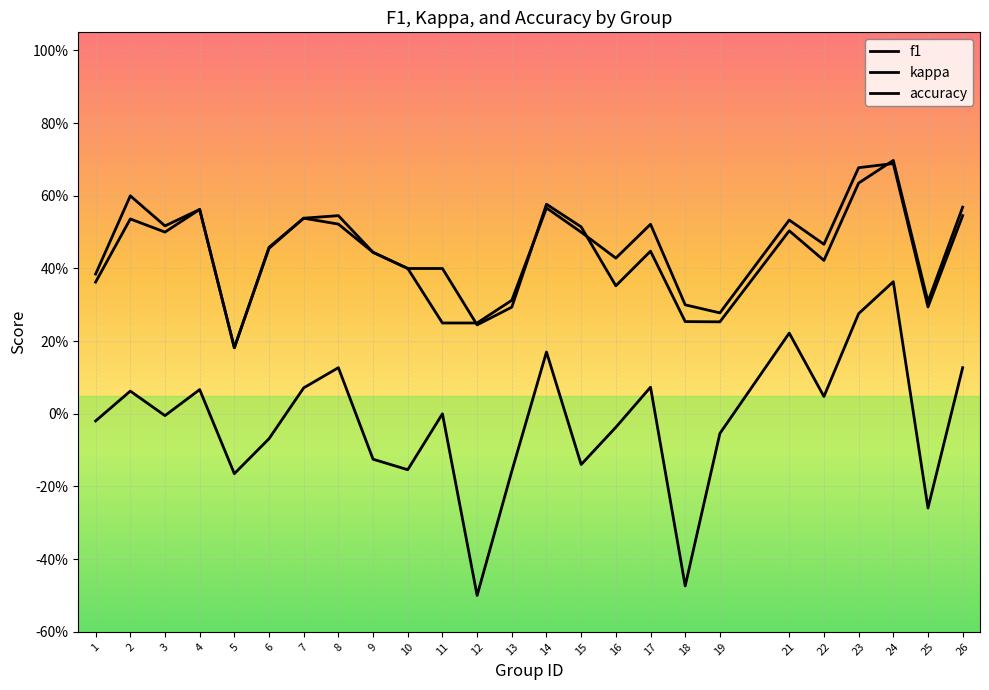

Between 3 and 17, which series saw the biggest shift?

kappa